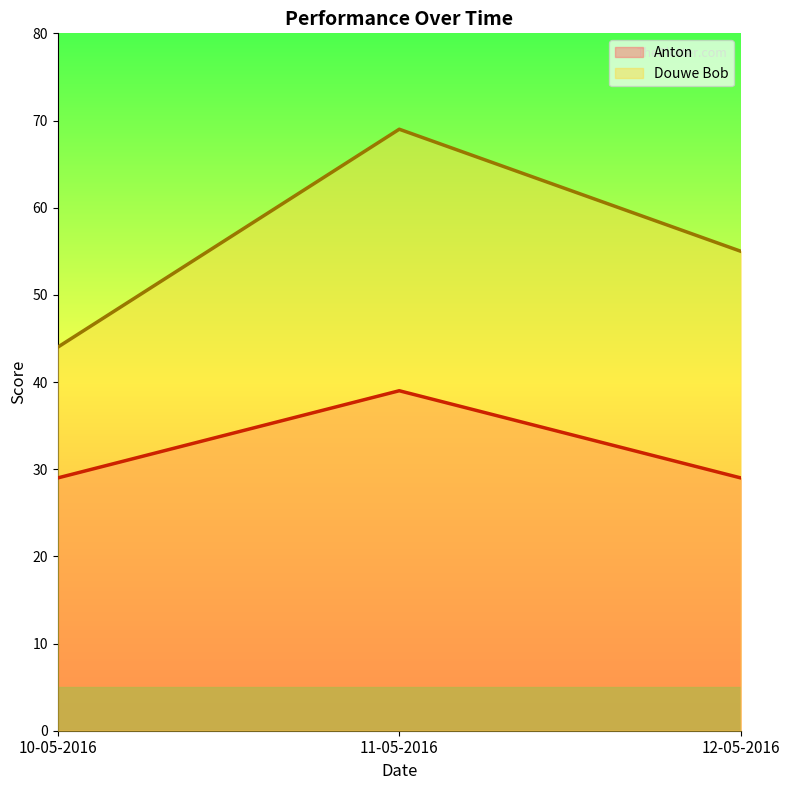

Rank the series by their maximum value, from highest to lowest.

Douwe Bob, Anton